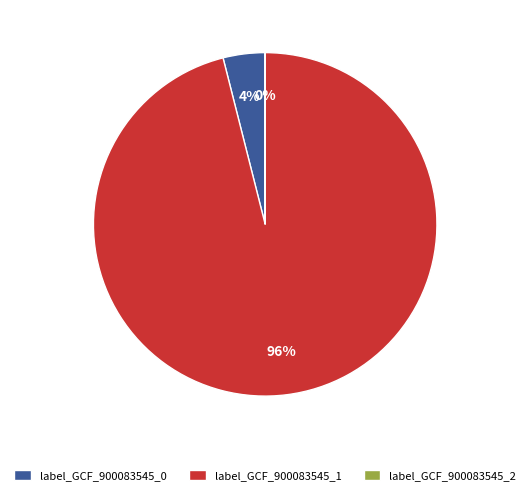

Which category has the biggest portion of the pie?

label_GCF_900083545_1